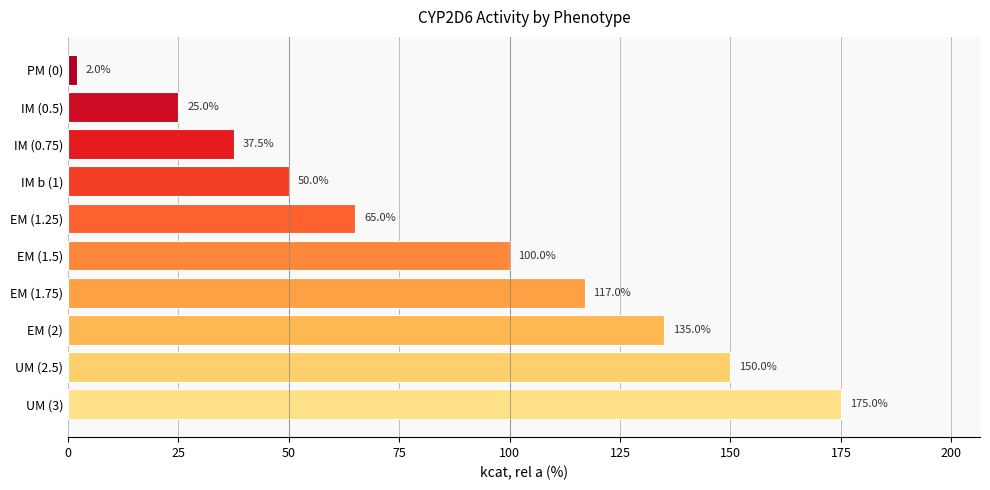

Between EM (1.5) and EM (2), which is larger?

EM (2)